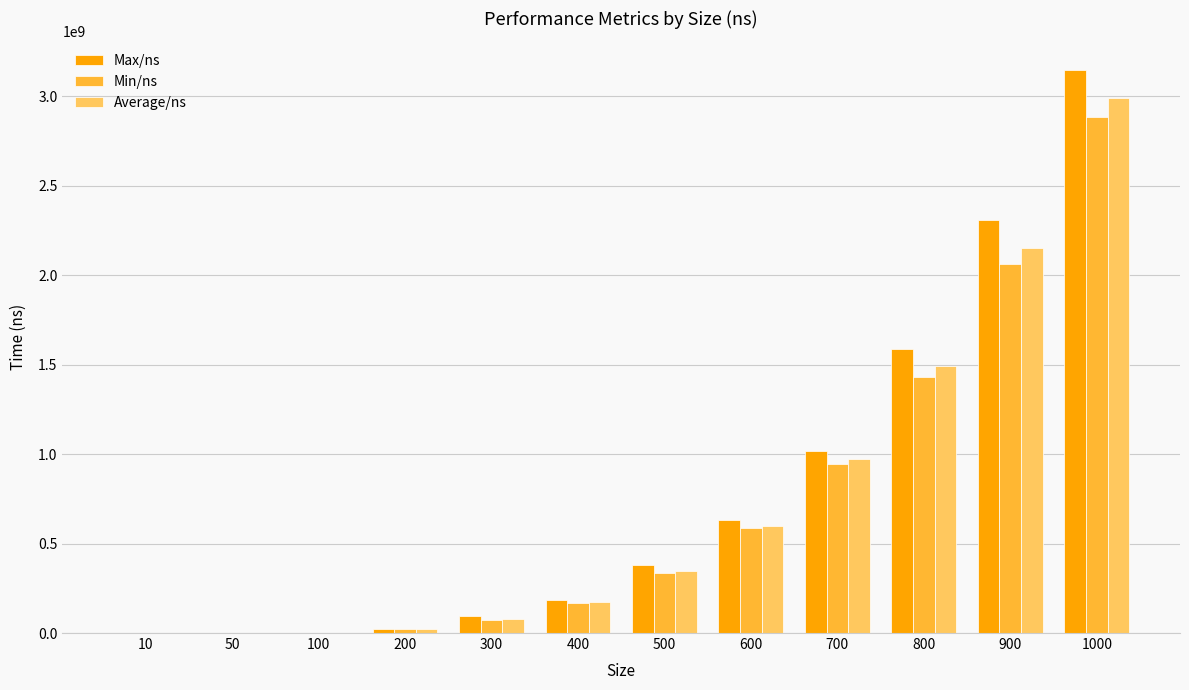

Which series changed the most between 50 and 900?

Max/ns